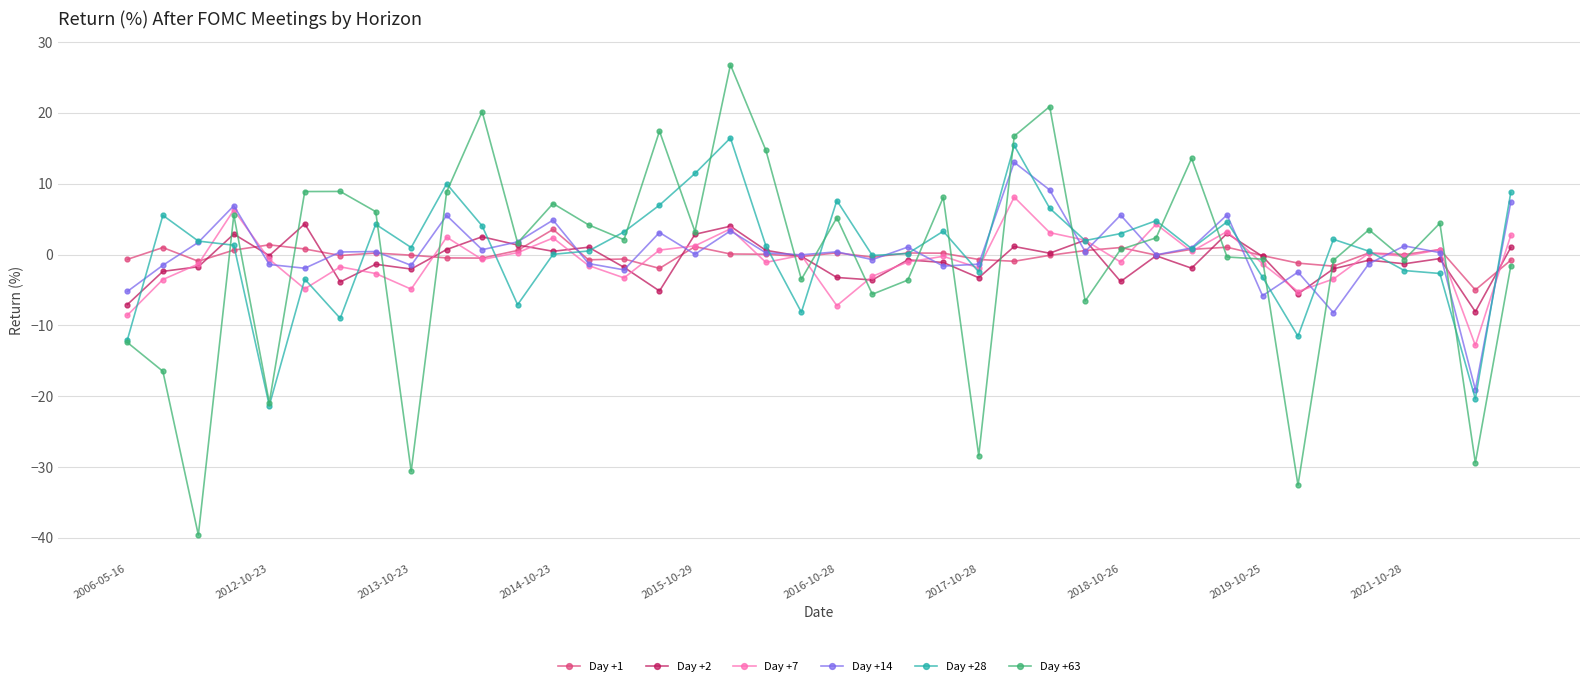

What is the greatest value displayed?

26.8